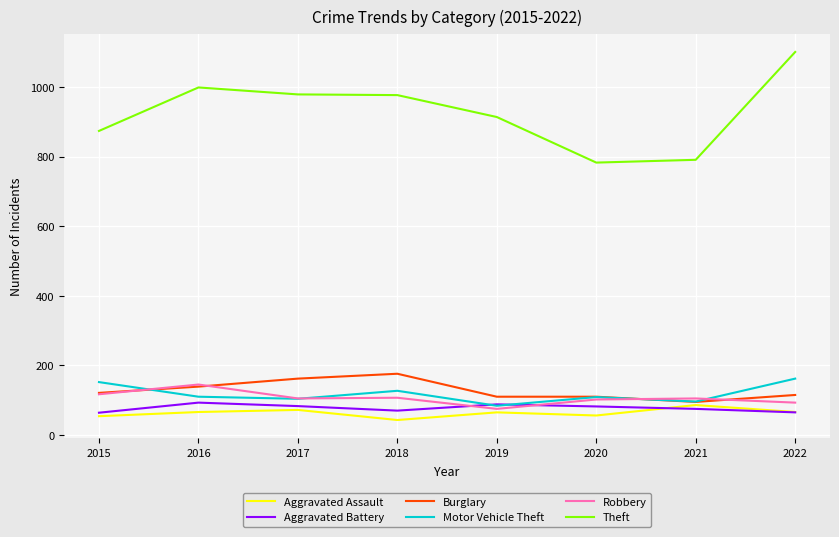

What is the sum of the Robbery values at 2015 and 2021?

222